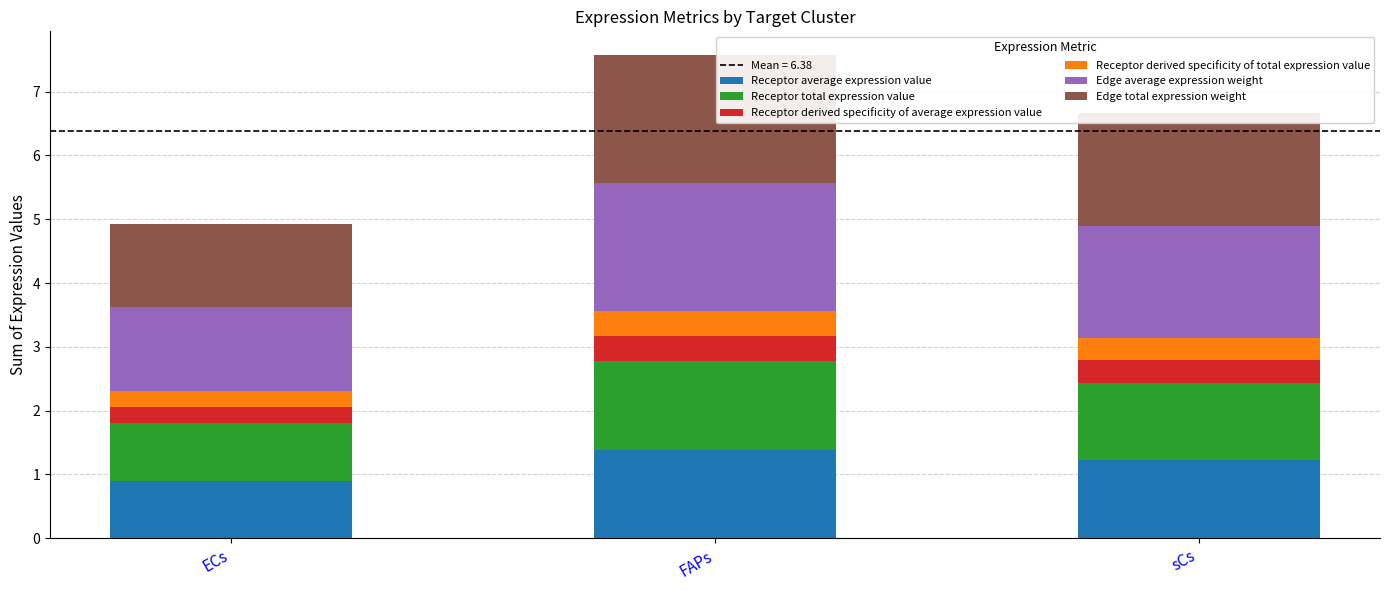

Is it true that Receptor average expression value equals 0.9 at FAPs?

False